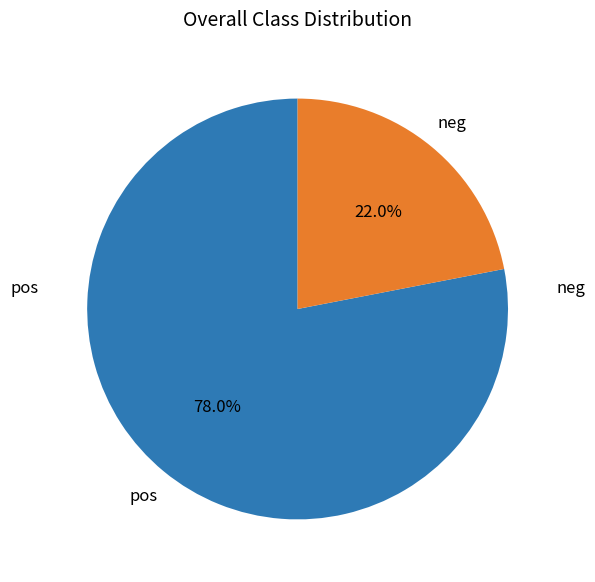

Is there any slice that represents more than half of the pie?

Yes